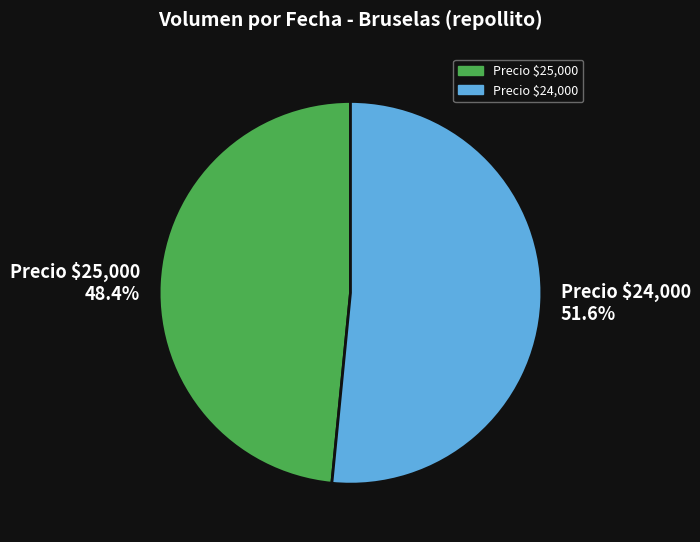

What is the largest slice in the pie chart?

Precio $24,000 51.6%